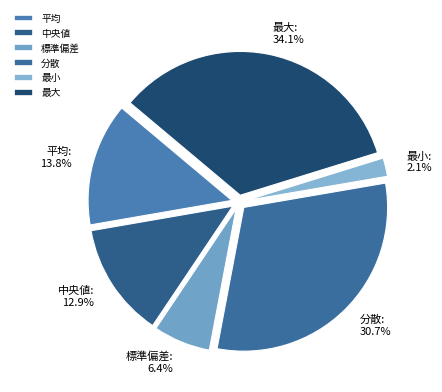

What is the smallest slice in the pie chart?

最小